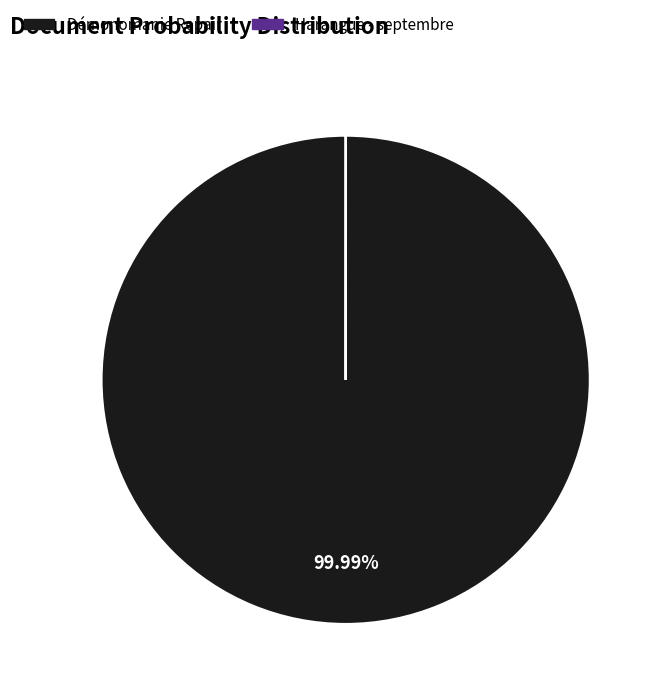

What is the largest slice in the pie chart?

Démonomanie Repair